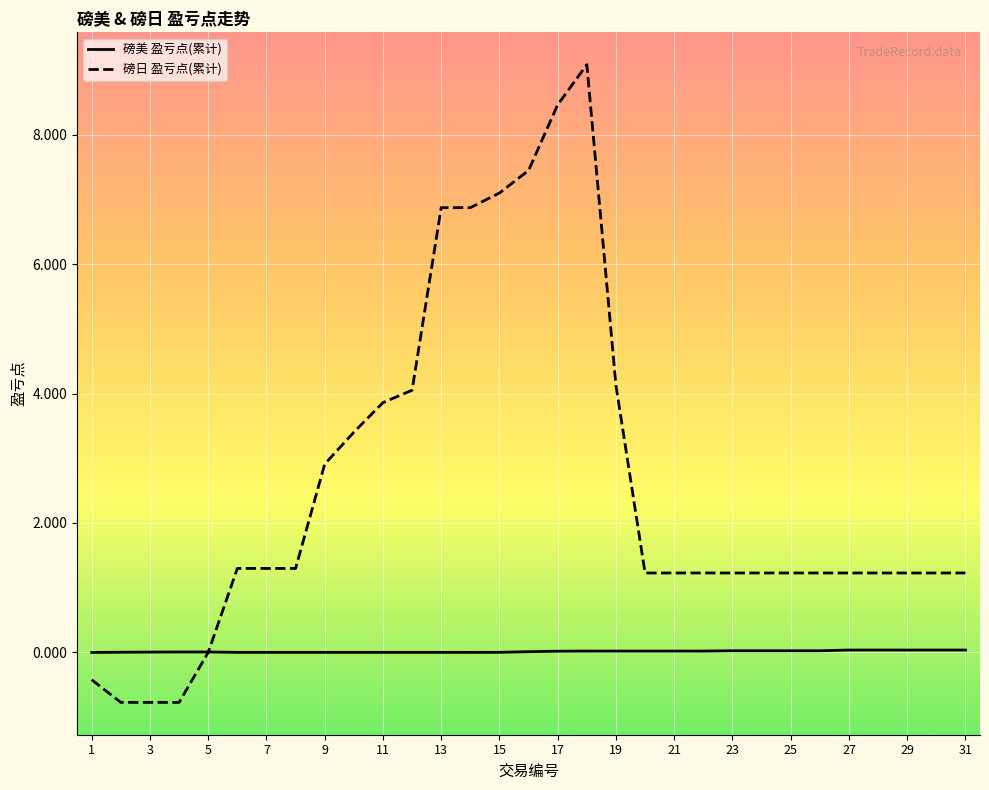

Rank the series by their average value, from lowest to highest.

磅美 盈亏点(累计), 磅日 盈亏点(累计)